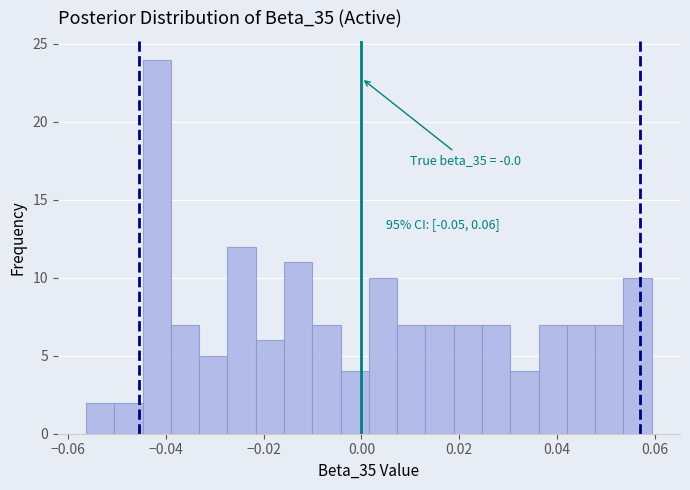

Around what value on the x-axis is the tallest bar? Give the approximate position of its centre, as read against the axis.

-0.042